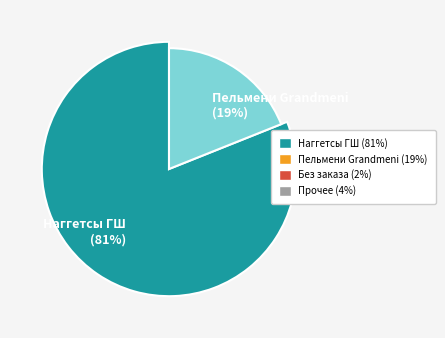

What is the largest slice in the pie chart?

Наггетсы ГШ